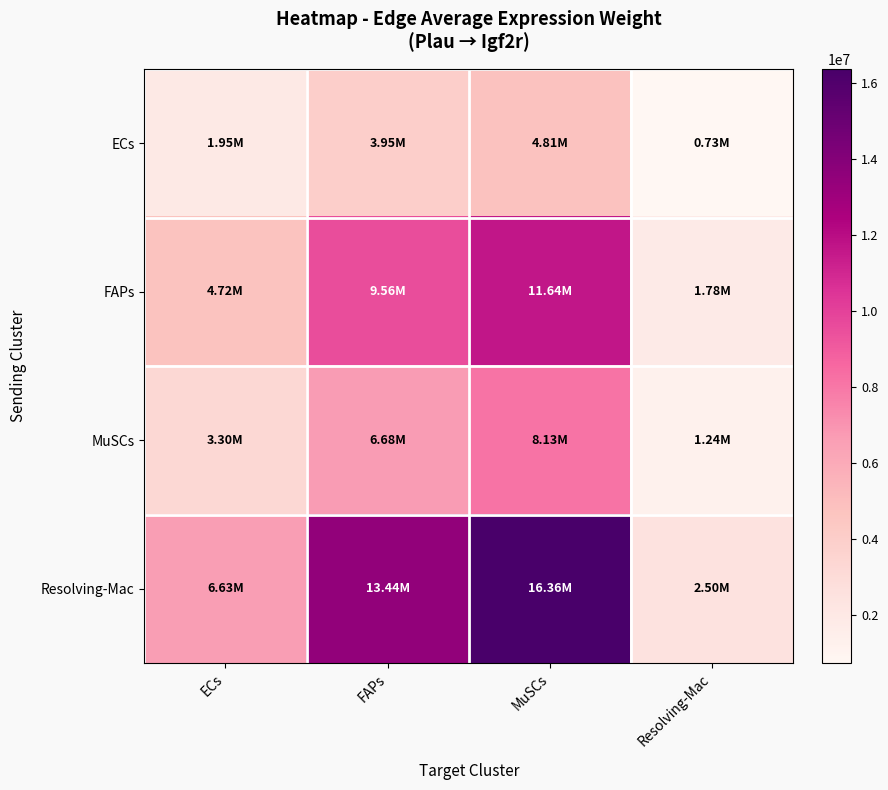

Reading left to right, extract all data points from this chart.

ECs: ECs=1948289.9	FAPs=3946911.5	MuSCs=4805062.8	Resolving-Mac=734652.1
FAPs: ECs=4720291.3	FAPs=9562525.4	MuSCs=11641643.1	Resolving-Mac=1779905.6
MuSCs: ECs=3295524.3	FAPs=6676184.3	MuSCs=8127743.7	Resolving-Mac=1242661.1
Resolving-Mac: ECs=6631975.8	FAPs=13435280.3	MuSCs=16356425.9	Resolving-Mac=2500754.7